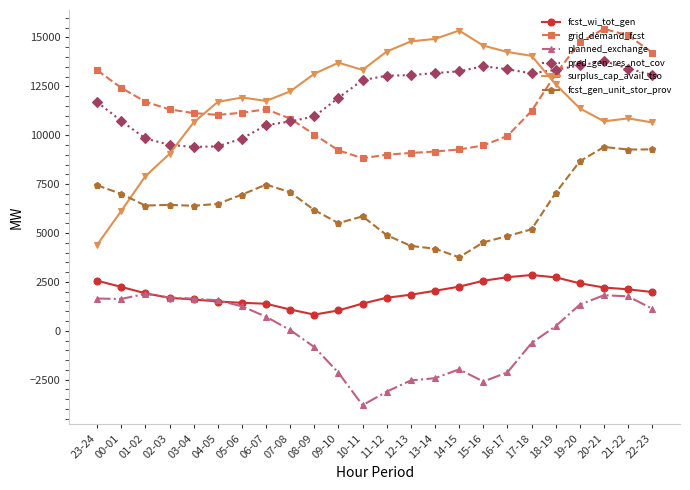

The value of fcst_wi_tot_gen at 09-10 is 1041. True or false?

True